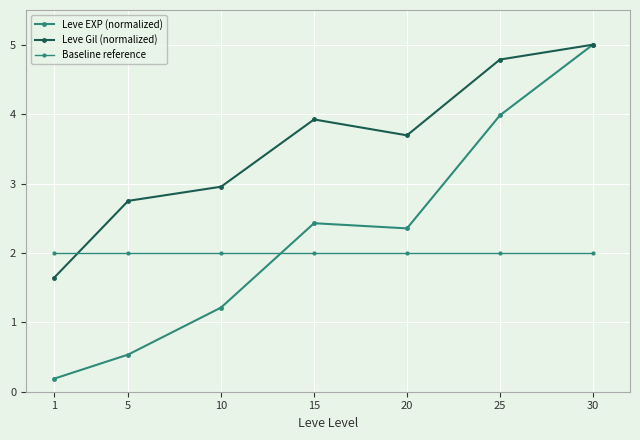

Is this an area chart (filled region under the line)?

No